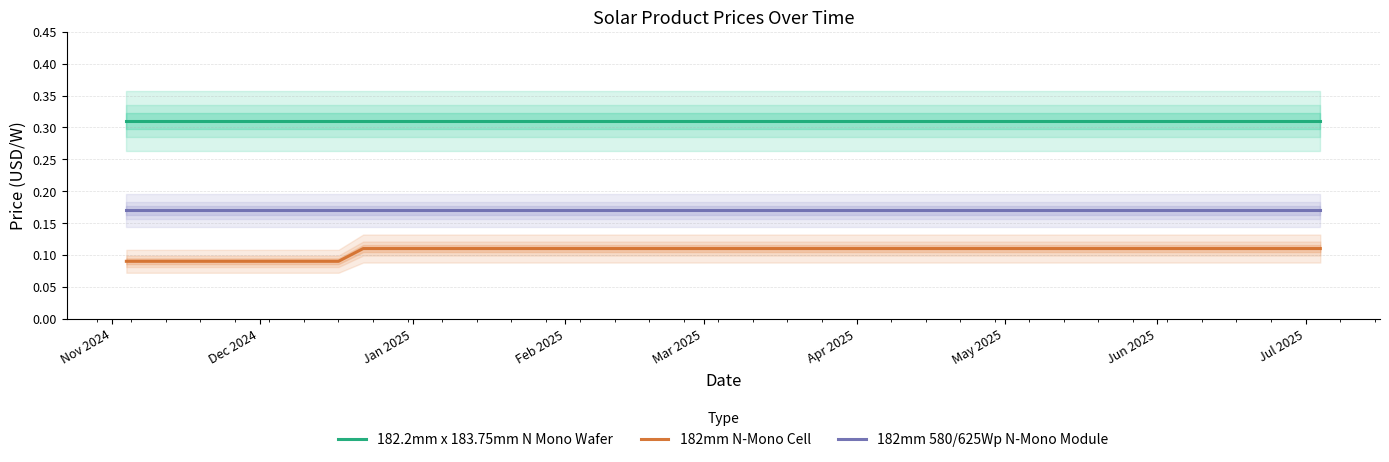

True or false: 182mm N-Mono Cell and 182.2mm x 183.75mm N Mono Wafer cross at least once.

False